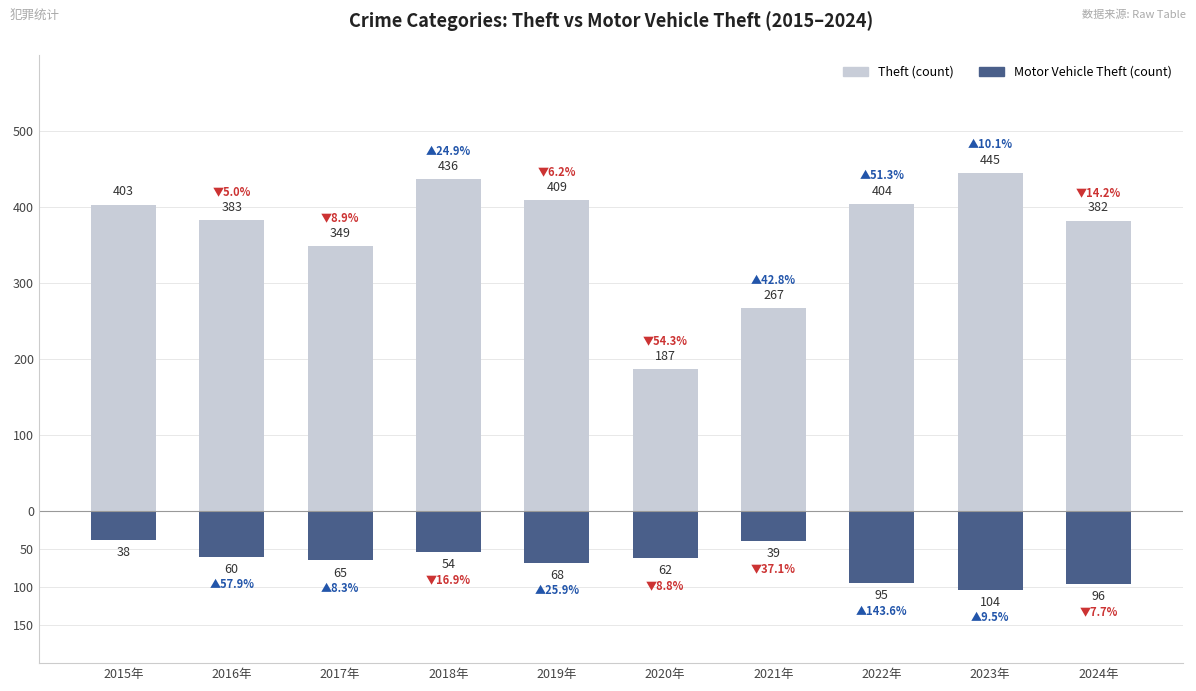

What position from the right is 2016年?

9